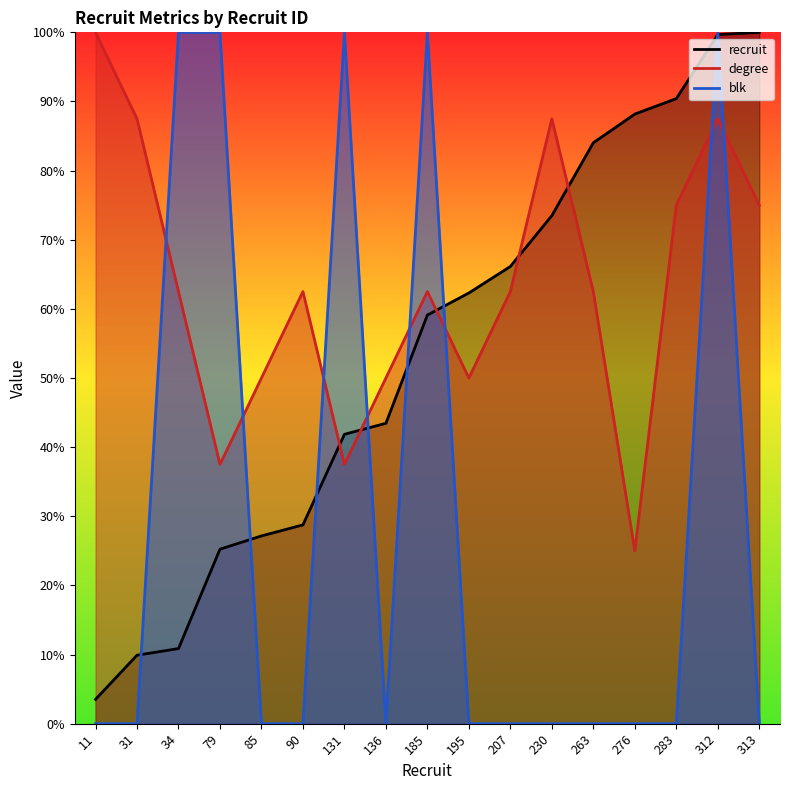

Where is the first local minimum for degree?

79